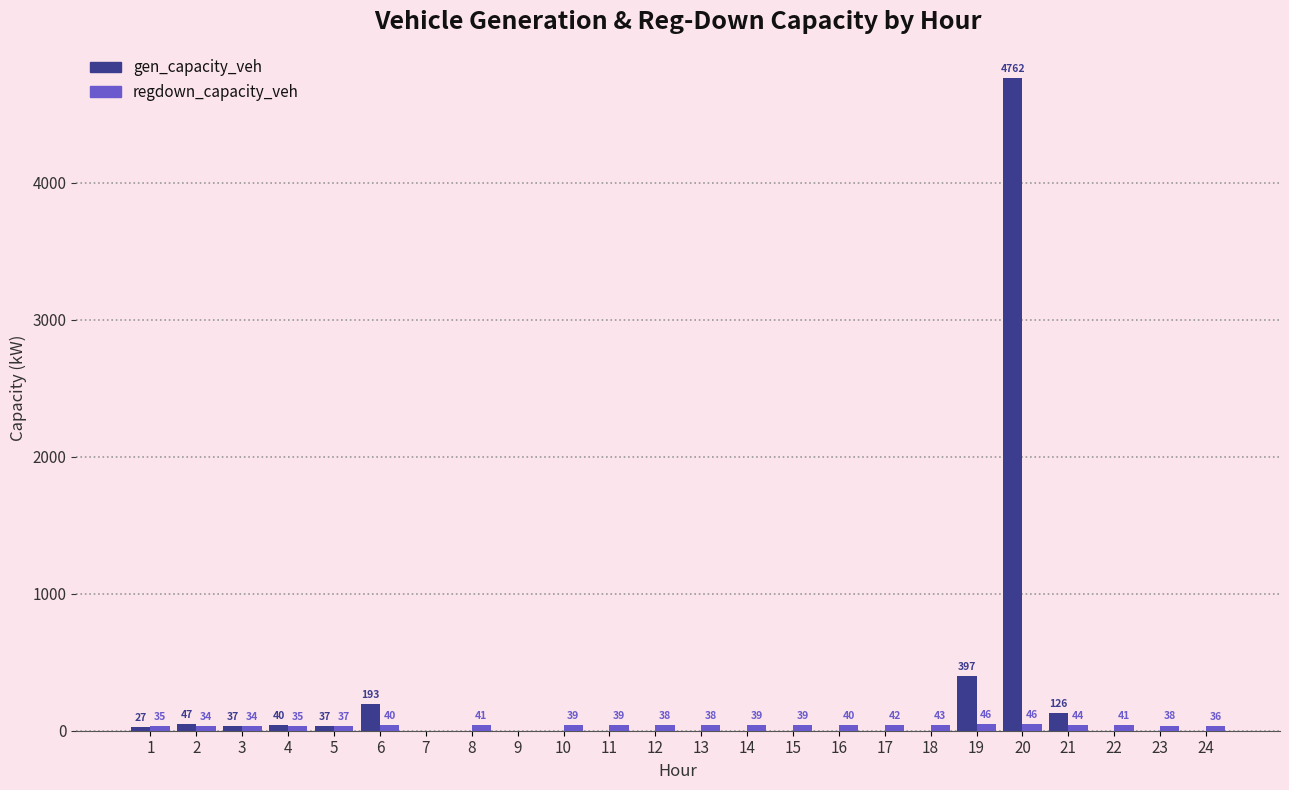

What is the maximum value shown in the chart?

4761.7